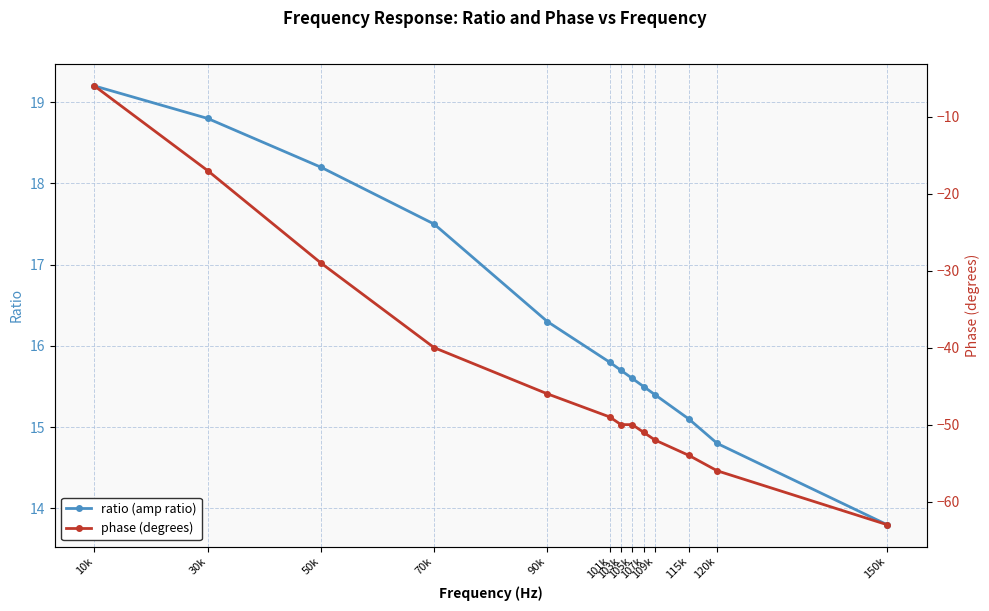

What is the label of the 13th point from the right?

10k